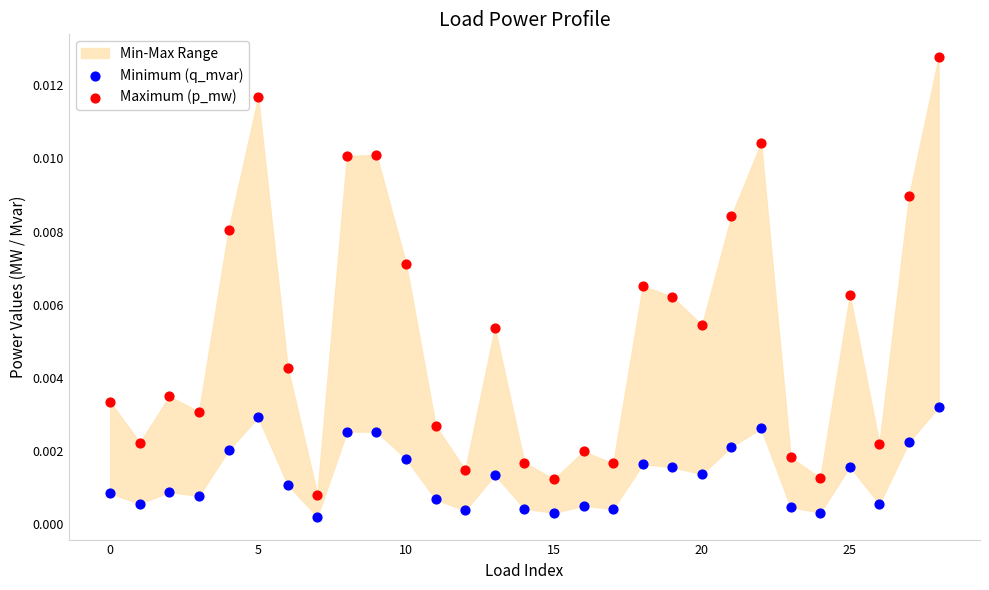

Which series contains the highest Y value?

Maximum (p_mw)